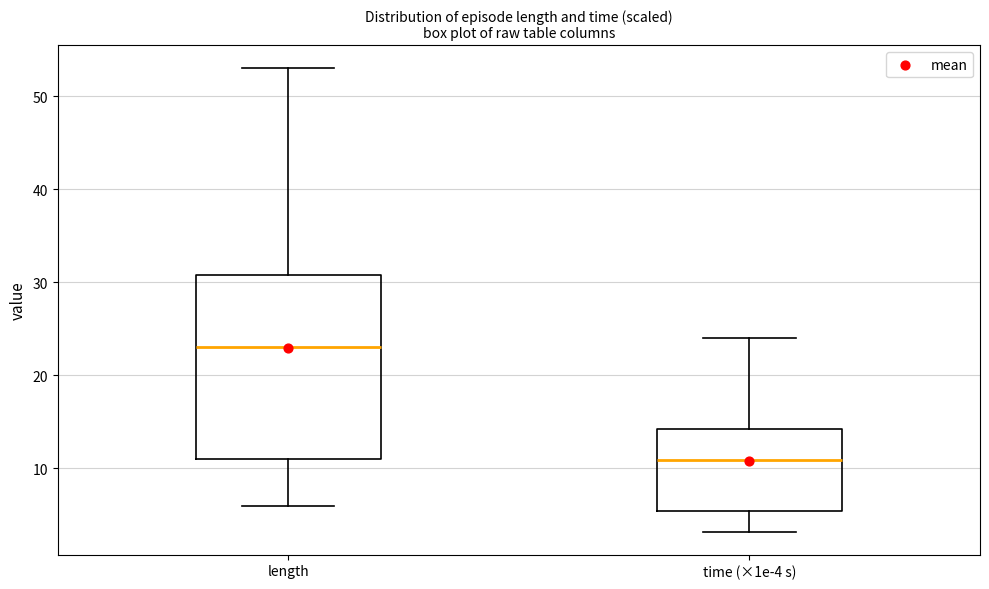

Reading left to right, transcribe this box plot: for each box, give where its median line is, the range the box spans, and where its two whiskers end, as read against the y-axis. The values are not printed on the chart, so give them approximately, as read against the axis.

length: median 23, box 11 to 31, whiskers 6 to 53
time (×1e-4 s): median 11, box 5 to 14, whiskers 3 to 24